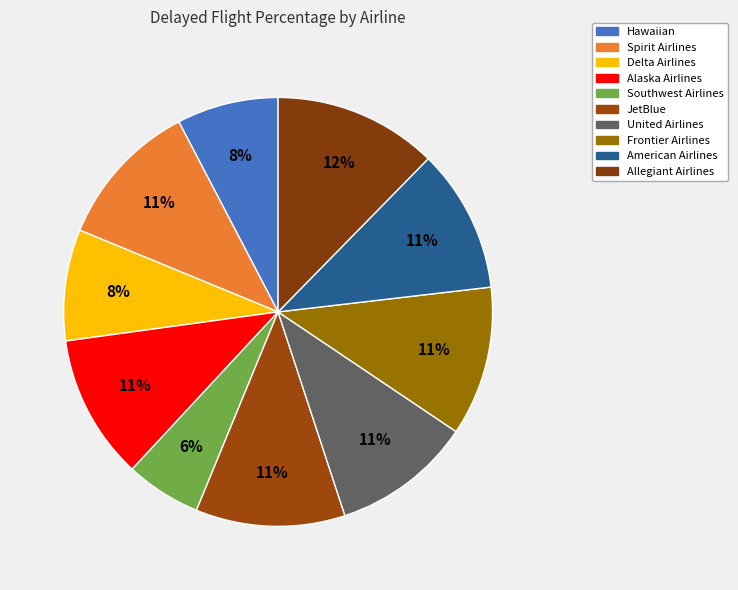

How many slices are in this pie chart?

10